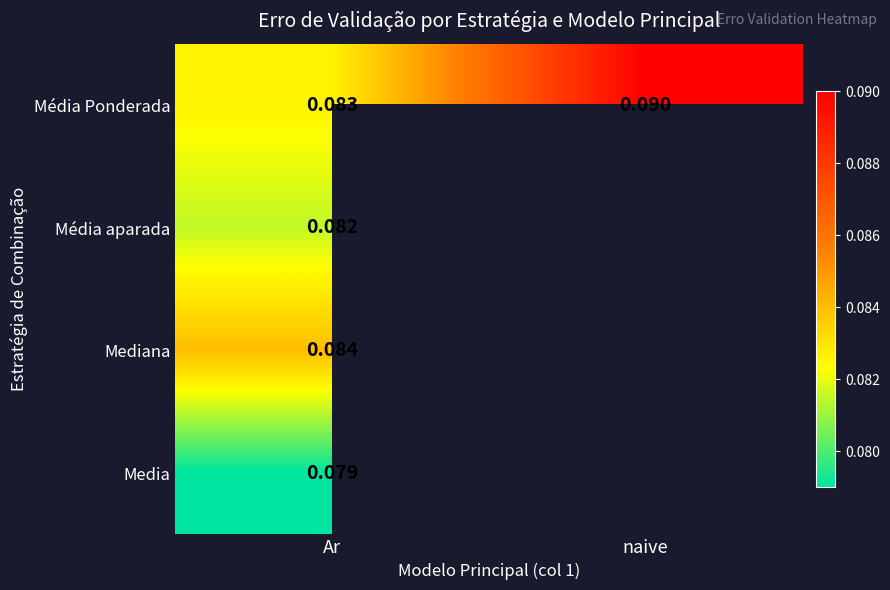

How many categories are shown in the chart?

2